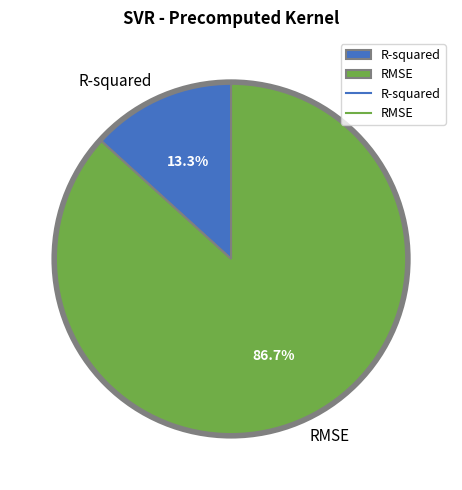

What percentage do R-squared and RMSE together represent?

100.0%